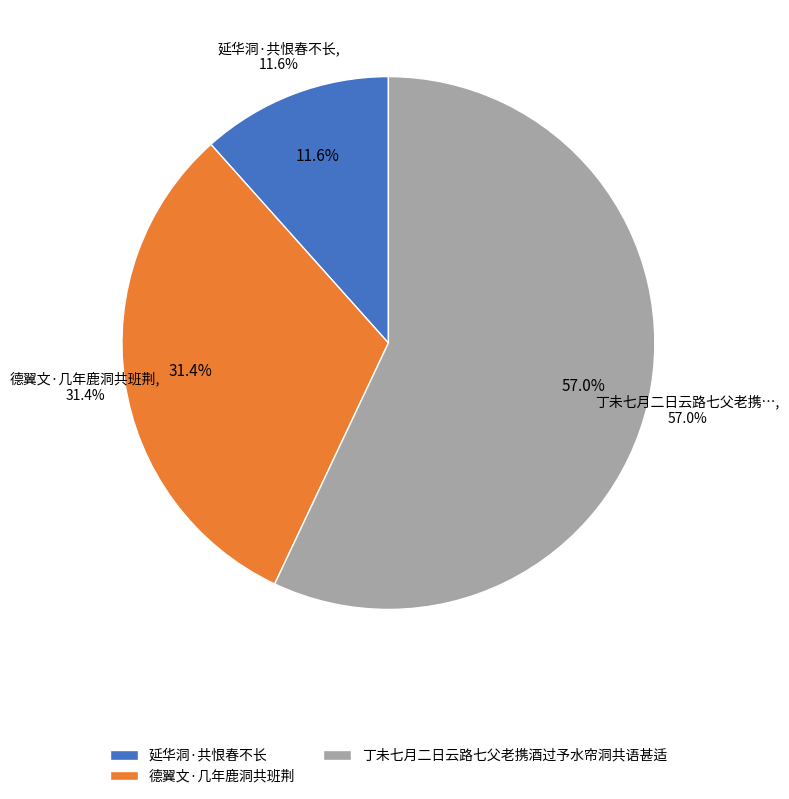

To the nearest percent, what is the difference between the 德翼文·几年鹿洞共班荆 and 延华洞·共恨春不长 slice percentages?

20%